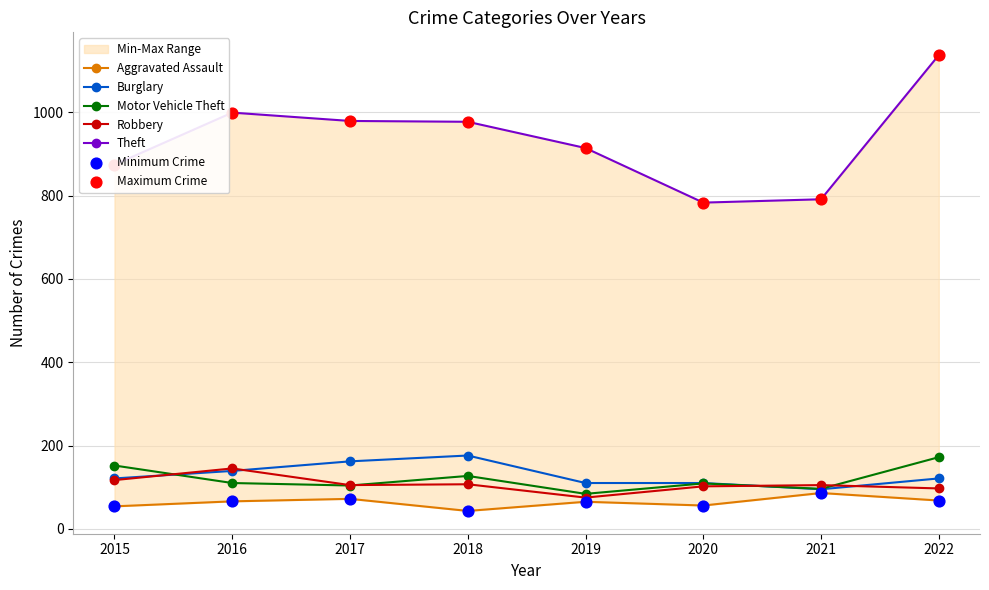

Which series has the largest total across all categories?

Theft